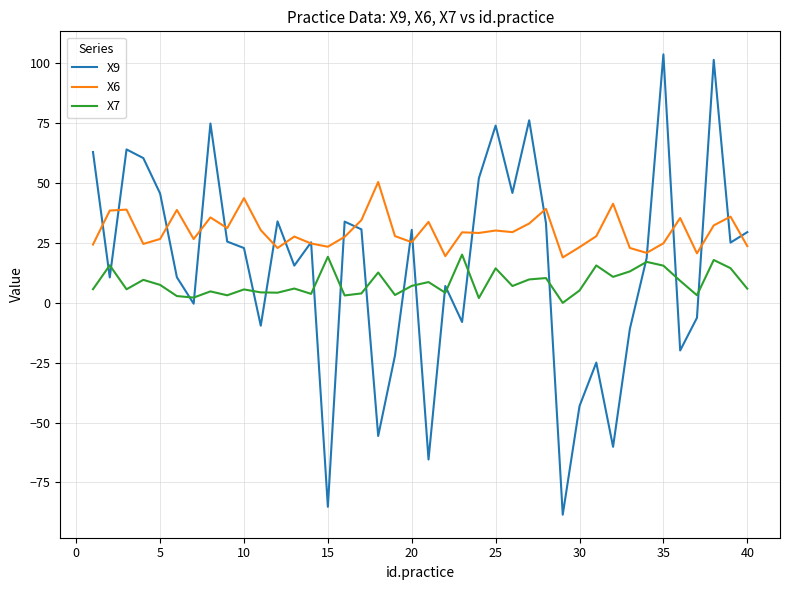

What are all the series names shown in the legend?

X9, X6, X7